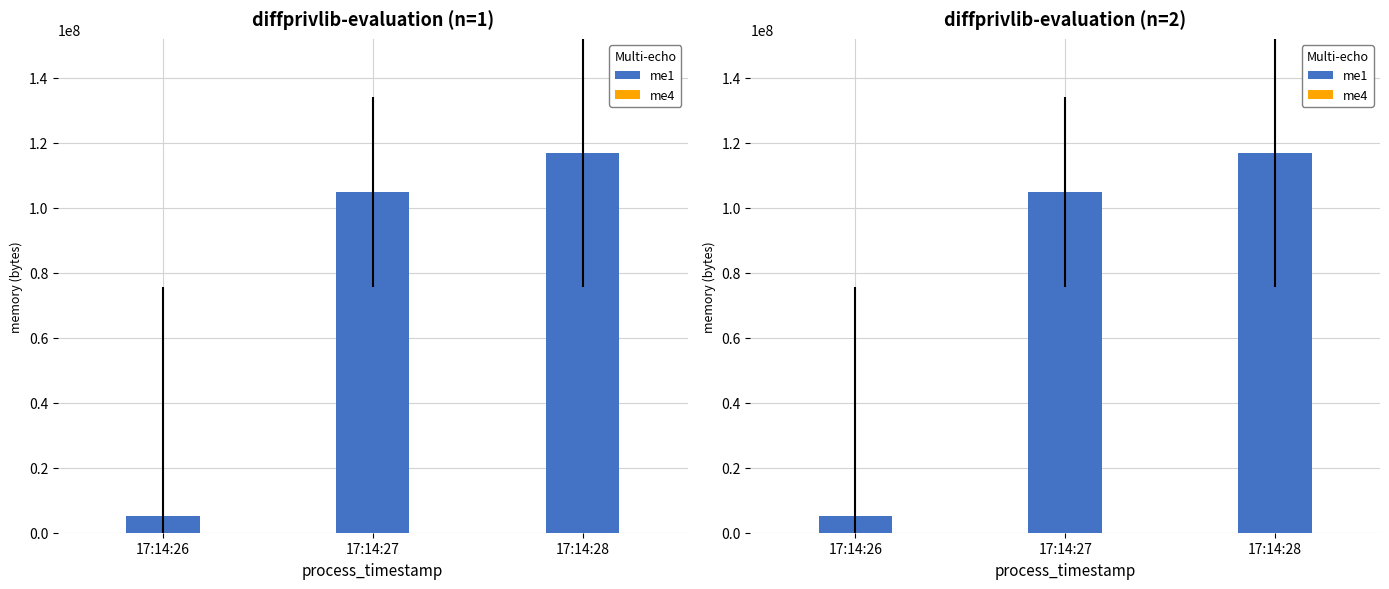

Which series has the widest spread of values?

me1